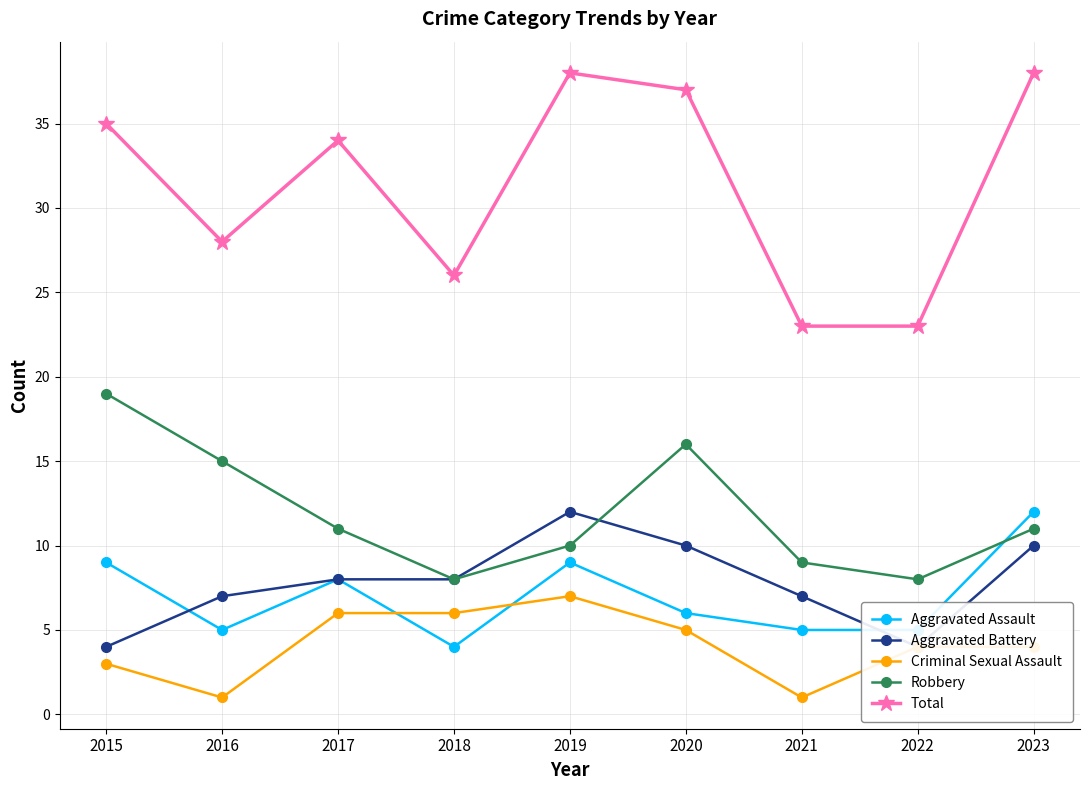

What is the maximum value shown in the chart?

38